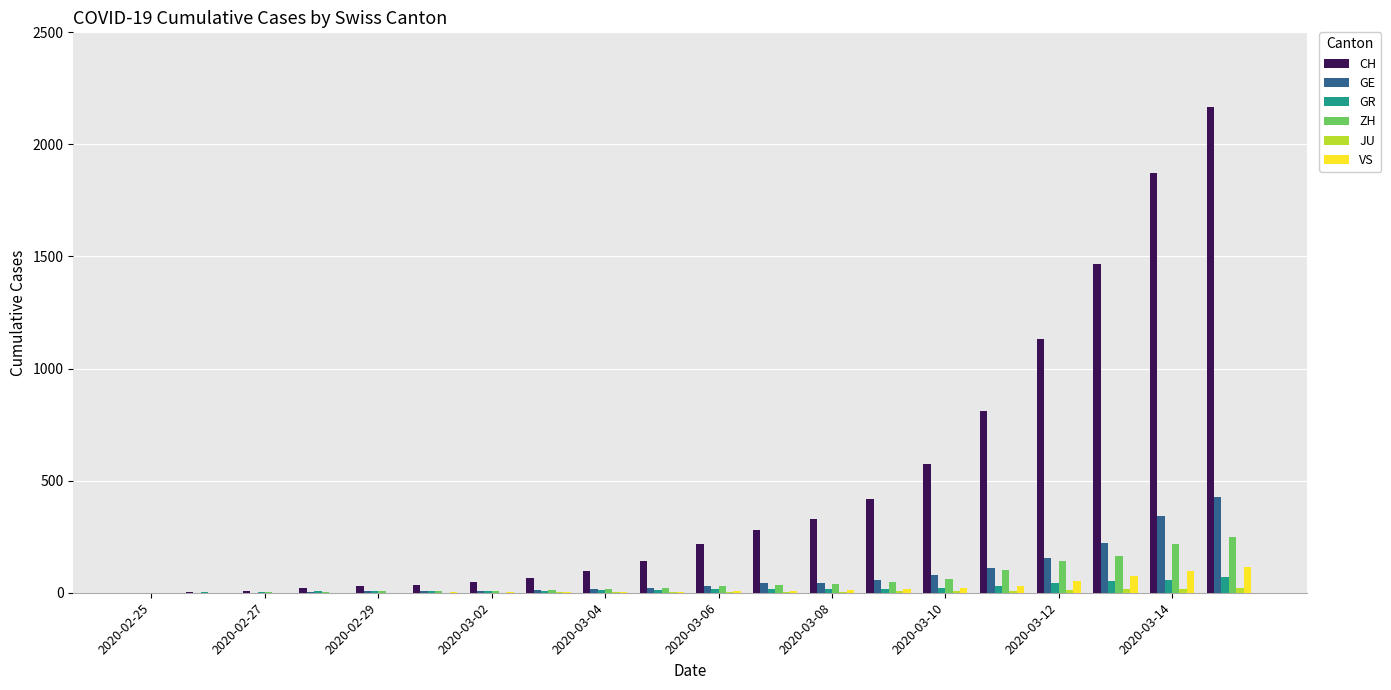

Which series has the largest total across all categories?

CH